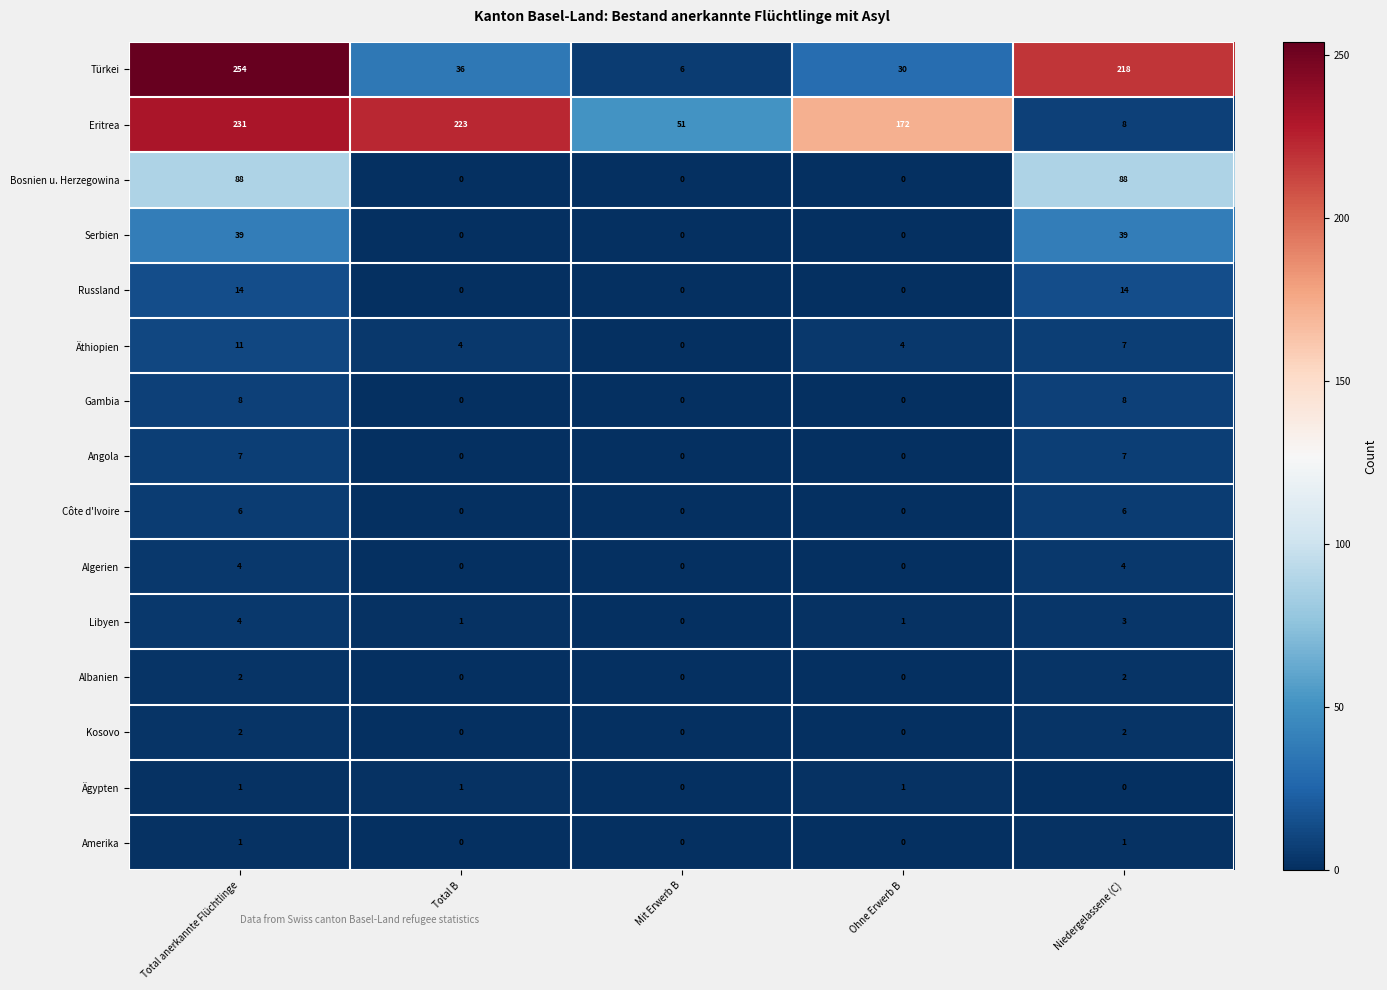

What is the highest value of the Libyen series?

4